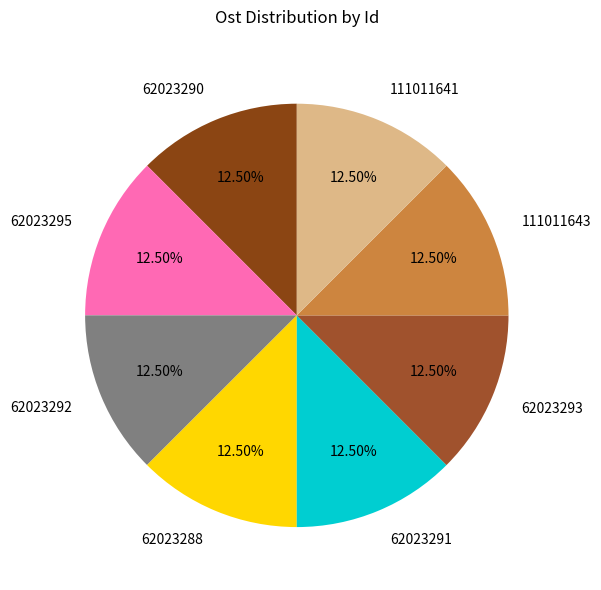

Do 62023295 and 111011641 together represent more than half of the pie?

No